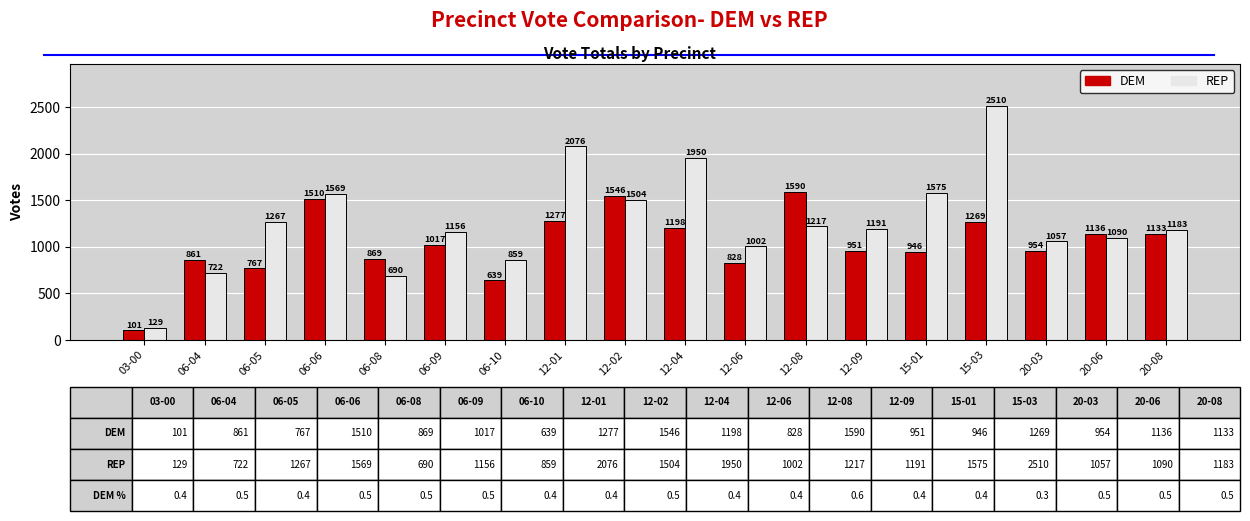

What is the difference between the highest and lowest values at 06-04?

138.1